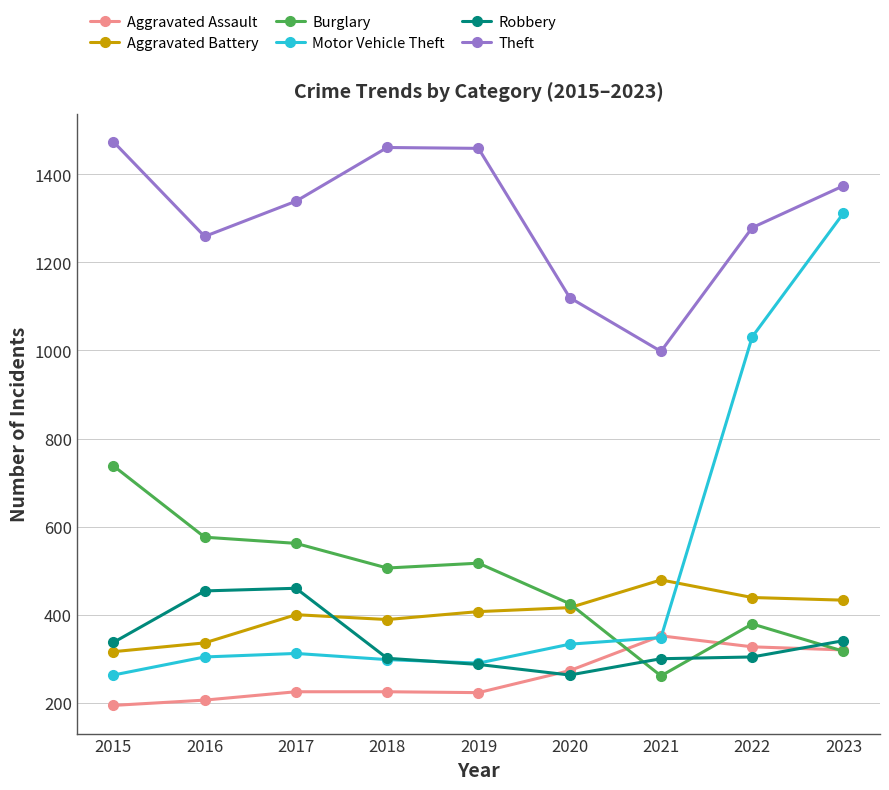

At which category is the sum across all series the highest?

2023